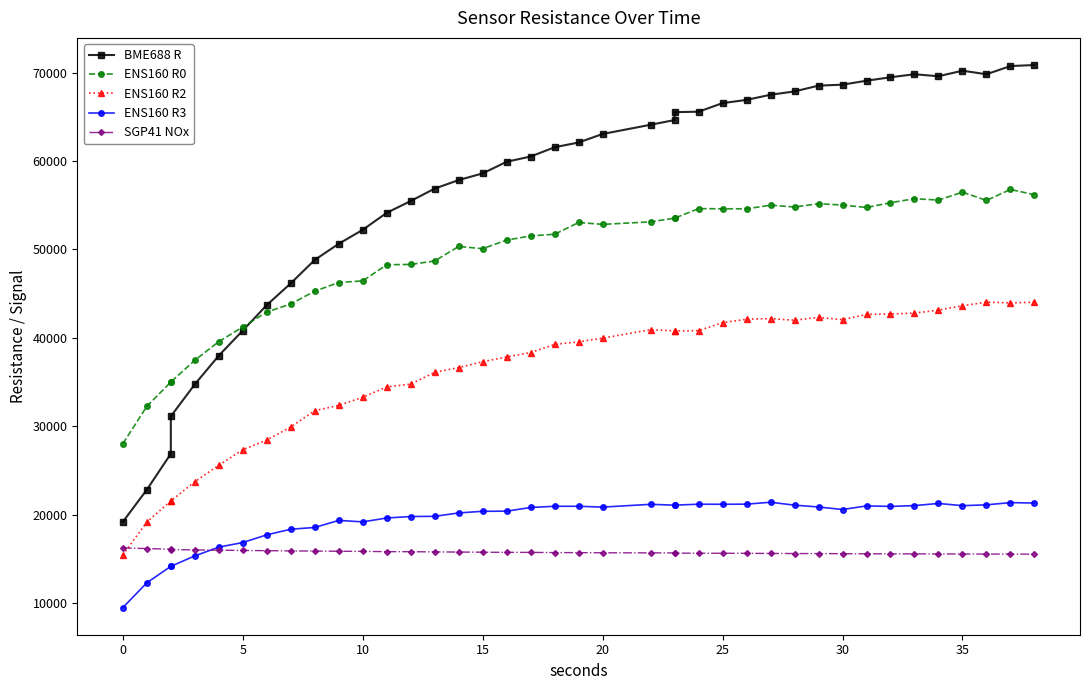

Reading right to left, transcribe all the data shown in this chart.

BME688 R: 70855	70737	69811	70213	69584	69811	69470	69077	68632	68522	67868	67492	66910	66545	65573	65523	64630	64096	63054	62090	61553	60505	59911	58594	57840	56876	55471	54134	52212	50632	48808	46159	43700	40816	37982	34735	31113	26879	22808	19178
ENS160 R0: 56182	56775	55539	56468	55577	55727	55277	54737	55015	55164	54792	54997	54589	54589	54607	53528	53528	53112	52826	53041	51711	51519	51050	50075	50330	48688	48294	48261	46435	46246	45271	43824	42913	41219	39565	37455	34991	34991	32239	28015
ENS160 R2: 44017	43942	44032	43616	43132	42783	42696	42638	42051	42308	41980	42165	42094	41711	40803	40775	40775	40914	39956	39539	39245	38327	37824	37290	36627	36086	34755	34439	33270	32349	31752	29906	28425	27331	25577	23709	21544	21544	19150	15436
ENS160 R3: 21297	21348	21096	21004	21254	21011	20919	20975	20568	20855	21061	21391	21175	21161	21168	21061	21061	21154	20841	20933	20933	20799	20381	20367	20181	19796	19776	19609	19169	19339	18538	18338	17704	16833	16312	15322	14141	14141	12279	9472
SGP41 NOx: 15514	15525	15528	15535	15541	15549	15554	15559	15569	15584	15588	15598	15613	15618	15620	15639	15657	15662	15674	15691	15694	15716	15721	15739	15756	15771	15795	15801	15831	15845	15868	15885	15912	15938	15965	15996	16037	16078	16153	16211